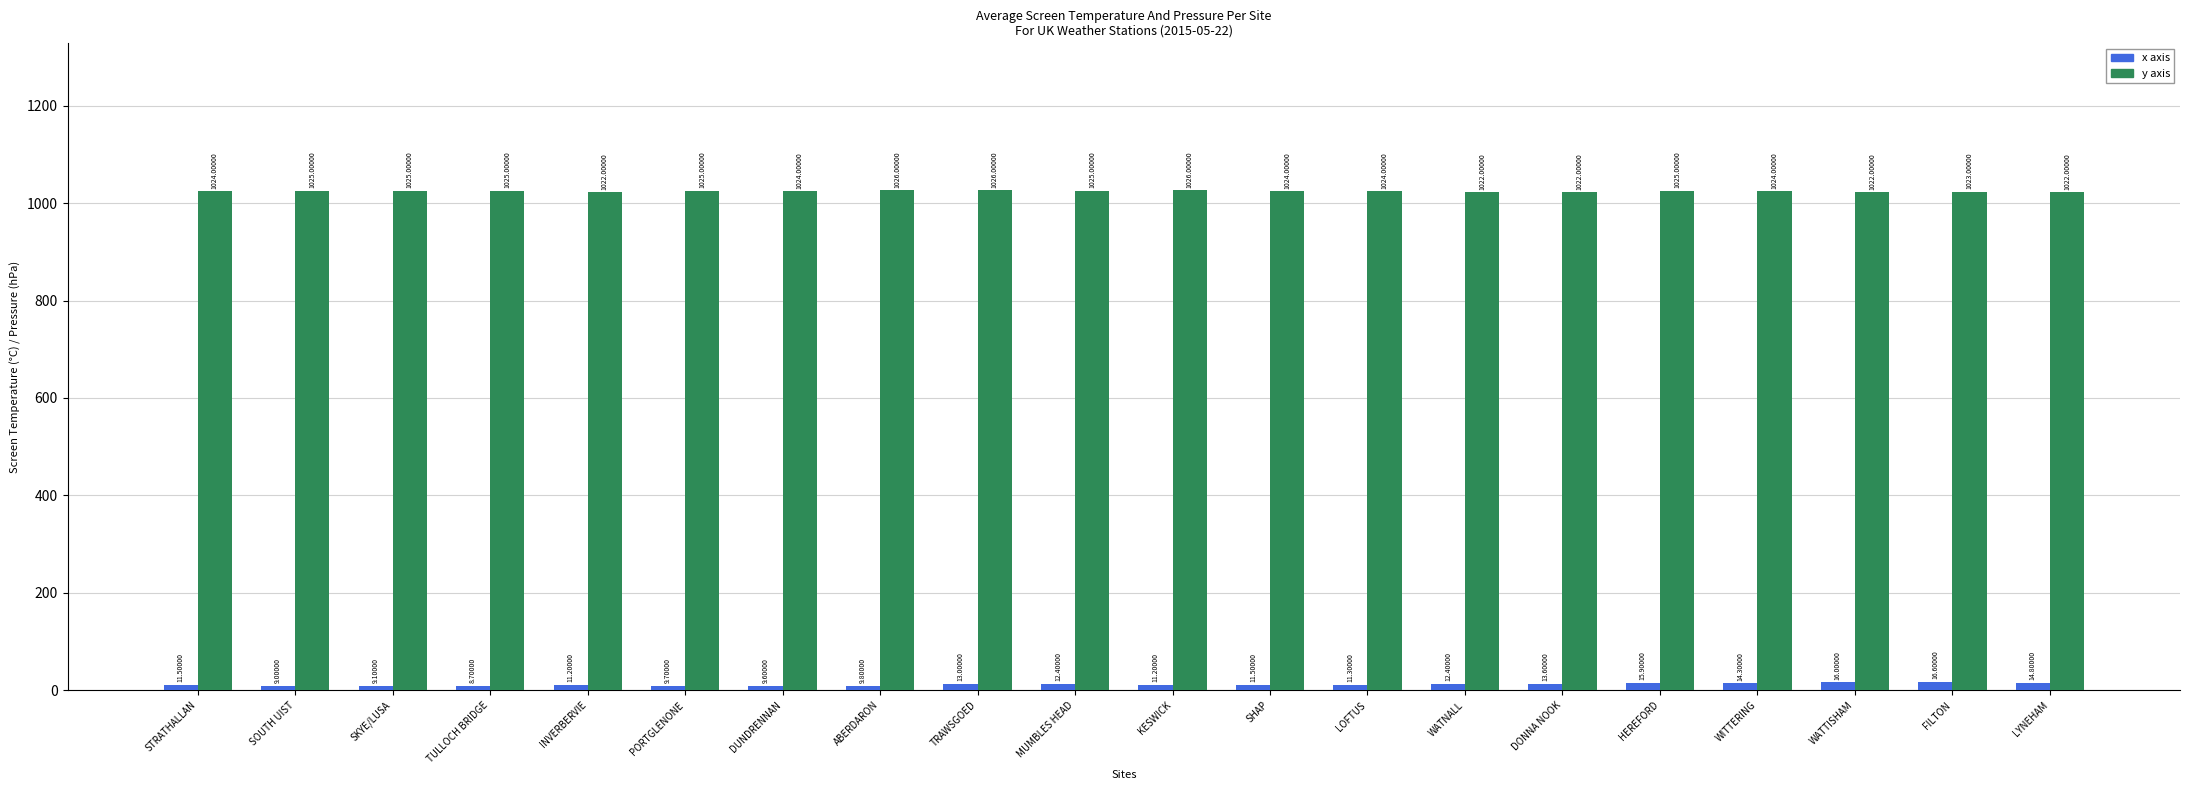

What is the difference between the maximum and minimum values in the y axis series?

4.0